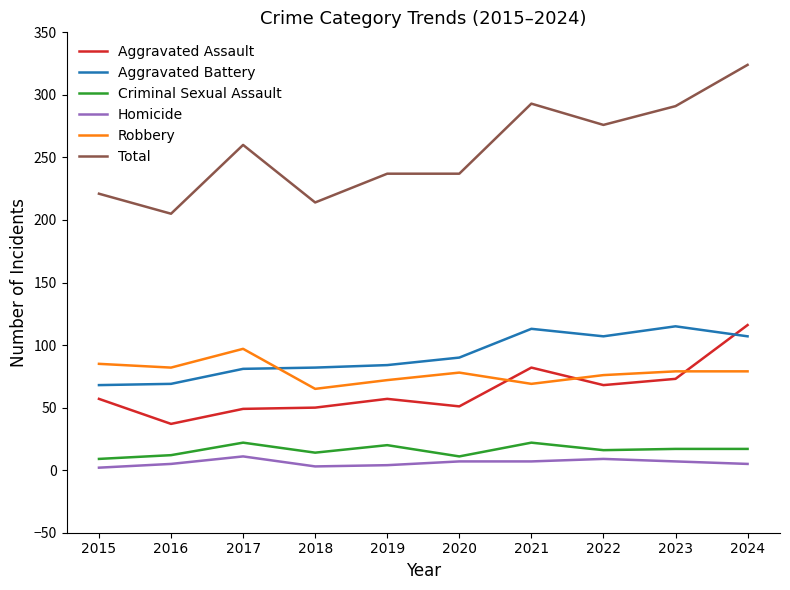

How many lines are shown in the chart?

6